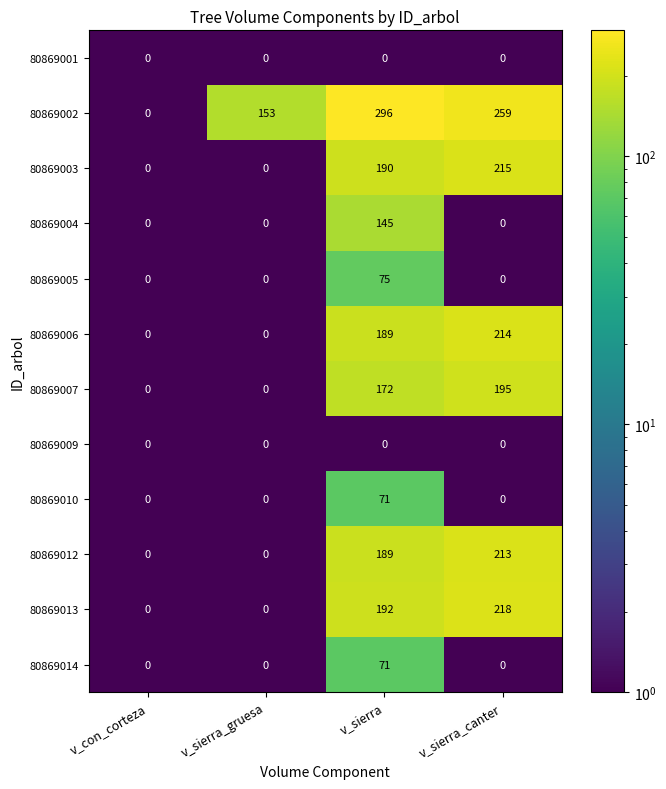

What is the total value across all series at v_sierra_gruesa?

153